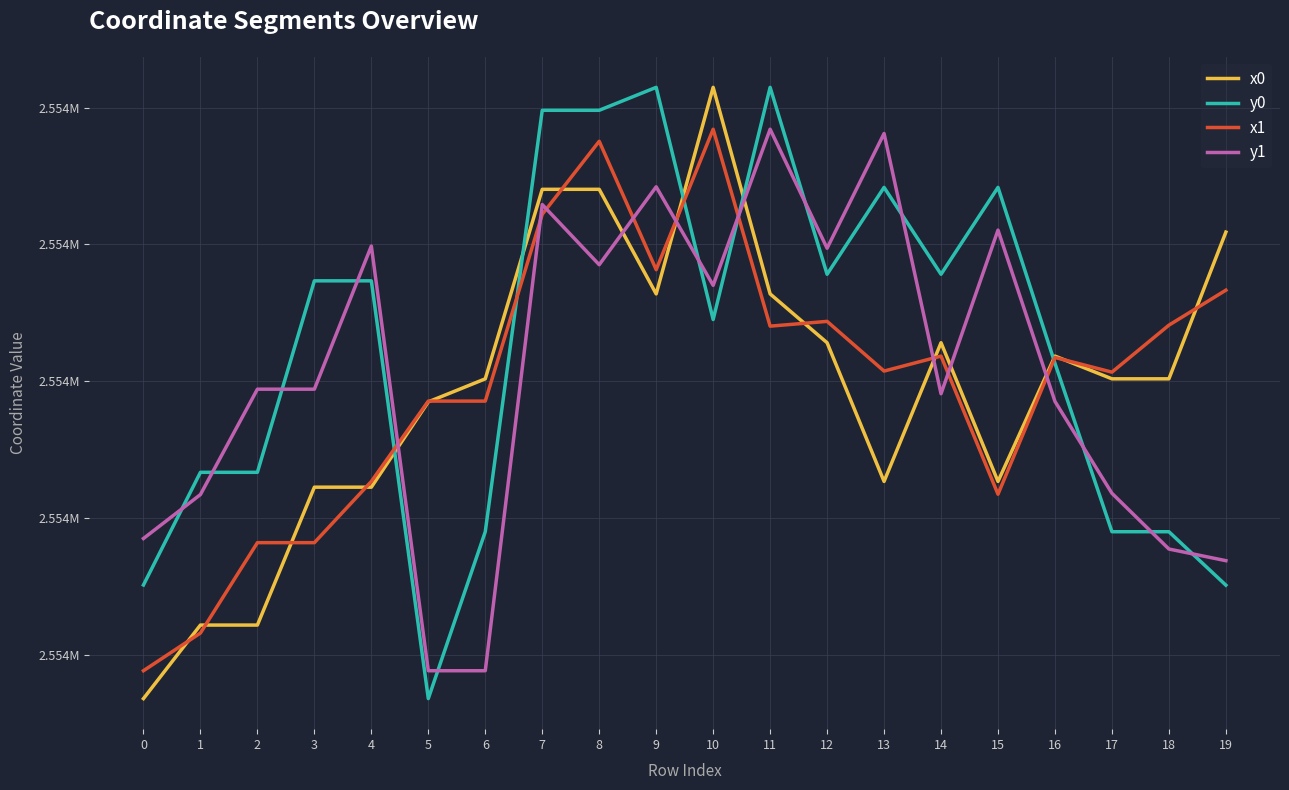

Is this an area chart (filled region under the line)?

No